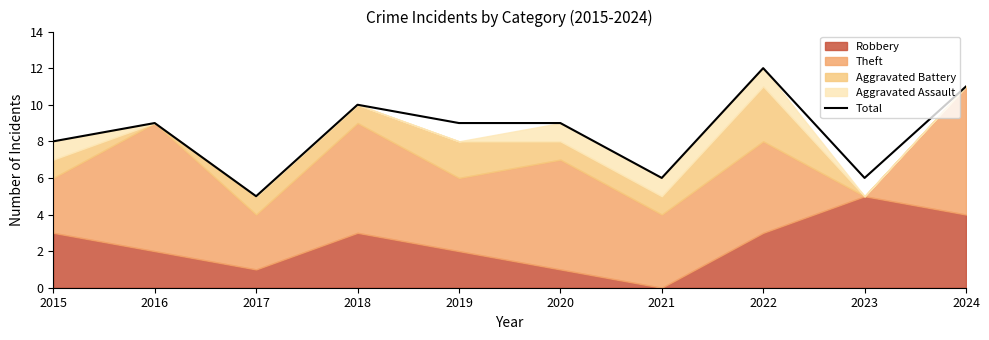

Reading left to right, list all the values displayed in this chart.

8	9	5	10	9	9	6	12	6	11